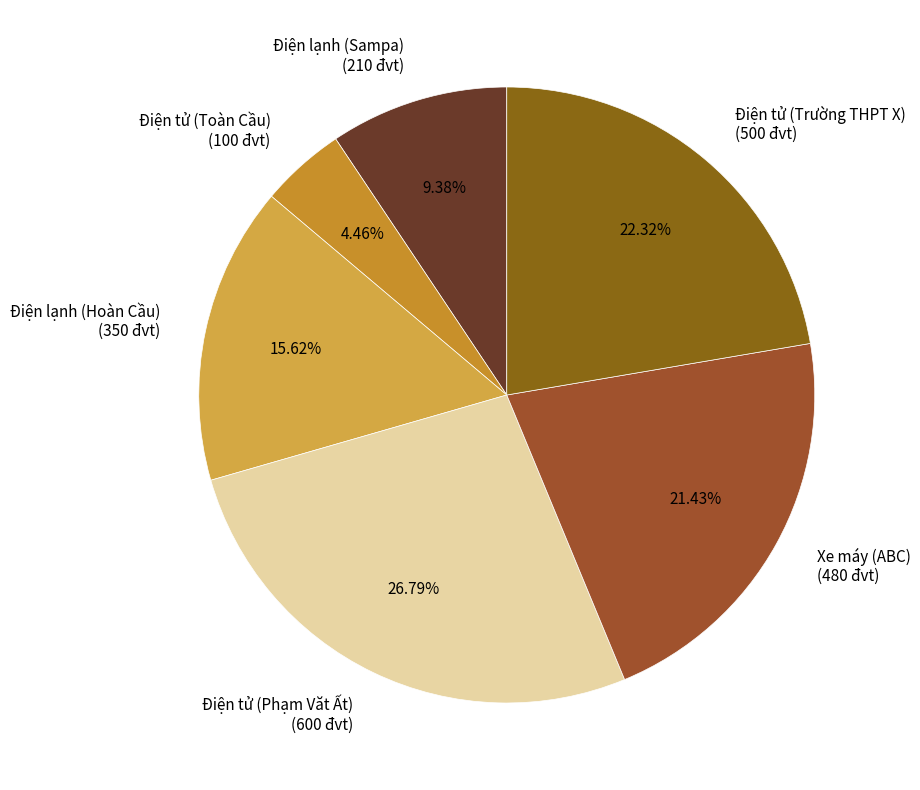

Do Điện tử (Trường THPT X) and Xe máy (ABC) together represent more than half of the pie?

No